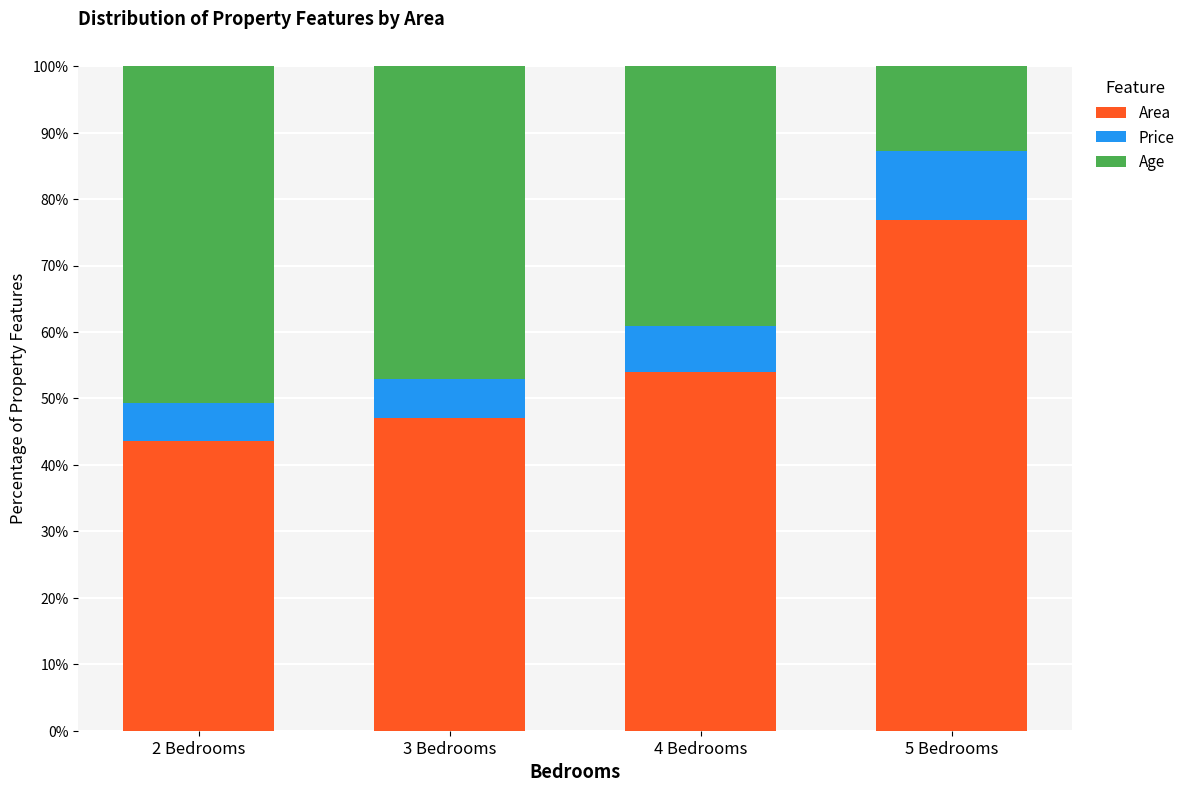

List the labels in order of Area value, smallest first.

2 Bedrooms, 3 Bedrooms, 4 Bedrooms, 5 Bedrooms